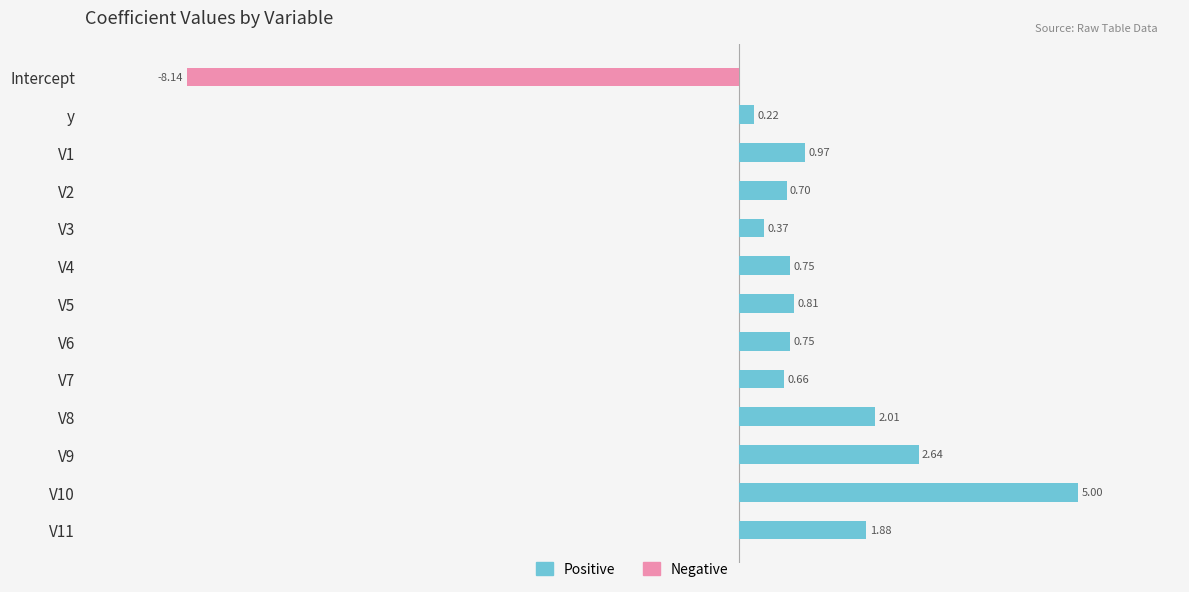

What is the average value?

0.7